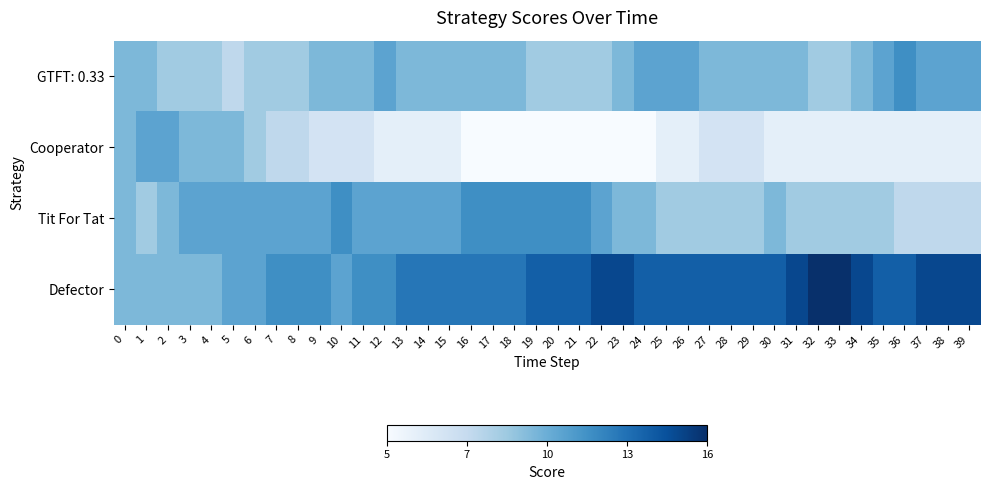

Reading left to right, transcribe all the data shown in this chart.

GTFT: 0.33: 0=10	1=10	2=9	3=9	4=9	5=8	6=9	7=9	8=9	9=10	10=10	11=10	12=11	13=10	14=10	15=10	16=10	17=10	18=10	19=9	20=9	21=9	22=9	23=10	24=11	25=11	26=11	27=10	28=10	29=10	30=10	31=10	32=9	33=9	34=10	35=11	36=12	37=11	38=11	39=11
Cooperator: 0=10	1=11	2=11	3=10	4=10	5=10	6=9	7=8	8=8	9=7	10=7	11=7	12=6	13=6	14=6	15=6	16=5	17=5	18=5	19=5	20=5	21=5	22=5	23=5	24=5	25=6	26=6	27=7	28=7	29=7	30=6	31=6	32=6	33=6	34=6	35=6	36=6	37=6	38=6	39=6
Tit For Tat: 0=10	1=9	2=10	3=11	4=11	5=11	6=11	7=11	8=11	9=11	10=12	11=11	12=11	13=11	14=11	15=11	16=12	17=12	18=12	19=12	20=12	21=12	22=11	23=10	24=10	25=9	26=9	27=9	28=9	29=9	30=10	31=9	32=9	33=9	34=9	35=9	36=8	37=8	38=8	39=8
Defector: 0=10	1=10	2=10	3=10	4=10	5=11	6=11	7=12	8=12	9=12	10=11	11=12	12=12	13=13	14=13	15=13	16=13	17=13	18=13	19=14	20=14	21=14	22=15	23=15	24=14	25=14	26=14	27=14	28=14	29=14	30=14	31=15	32=16	33=16	34=15	35=14	36=14	37=15	38=15	39=15